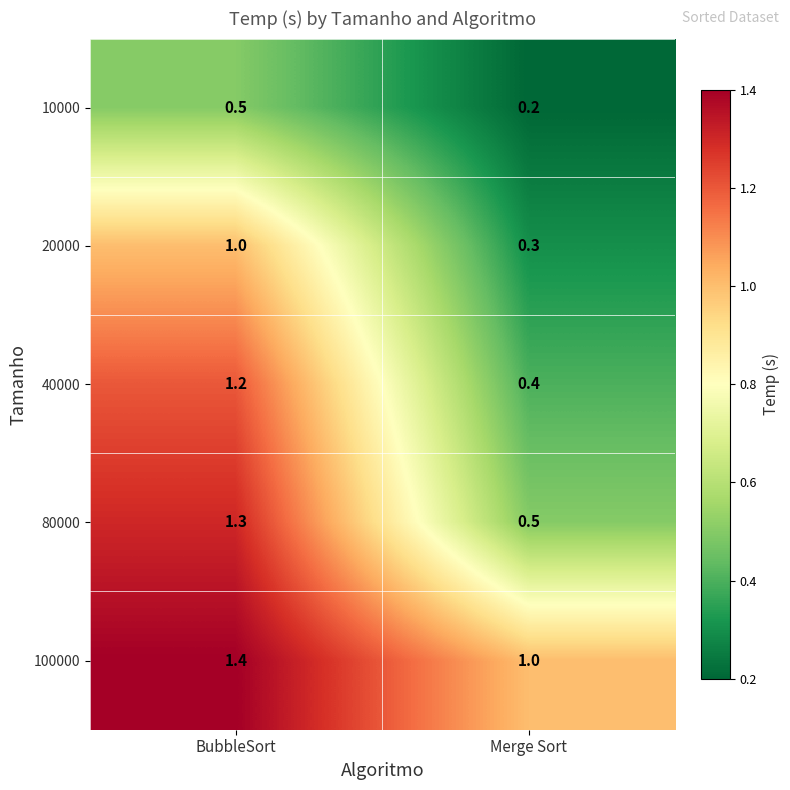

Where is 20000 nearest to the value 0?

Merge Sort